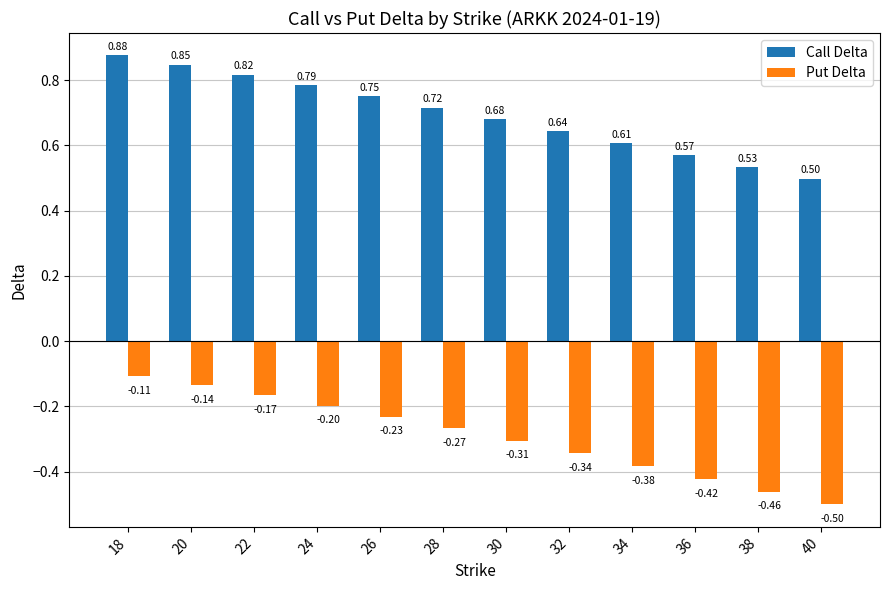

How many distinct data groups are displayed?

2